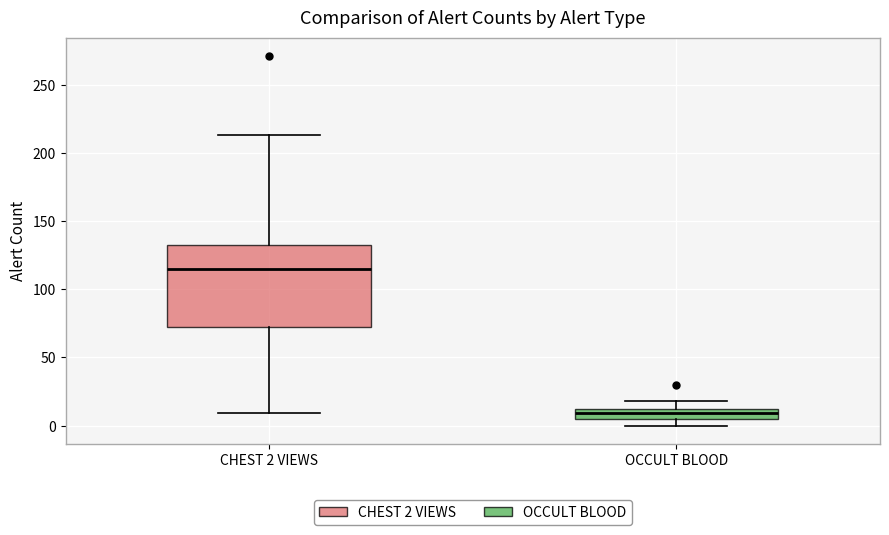

Comparing the boxes themselves (not the whiskers), which one is the tallest?

CHEST 2 VIEWS